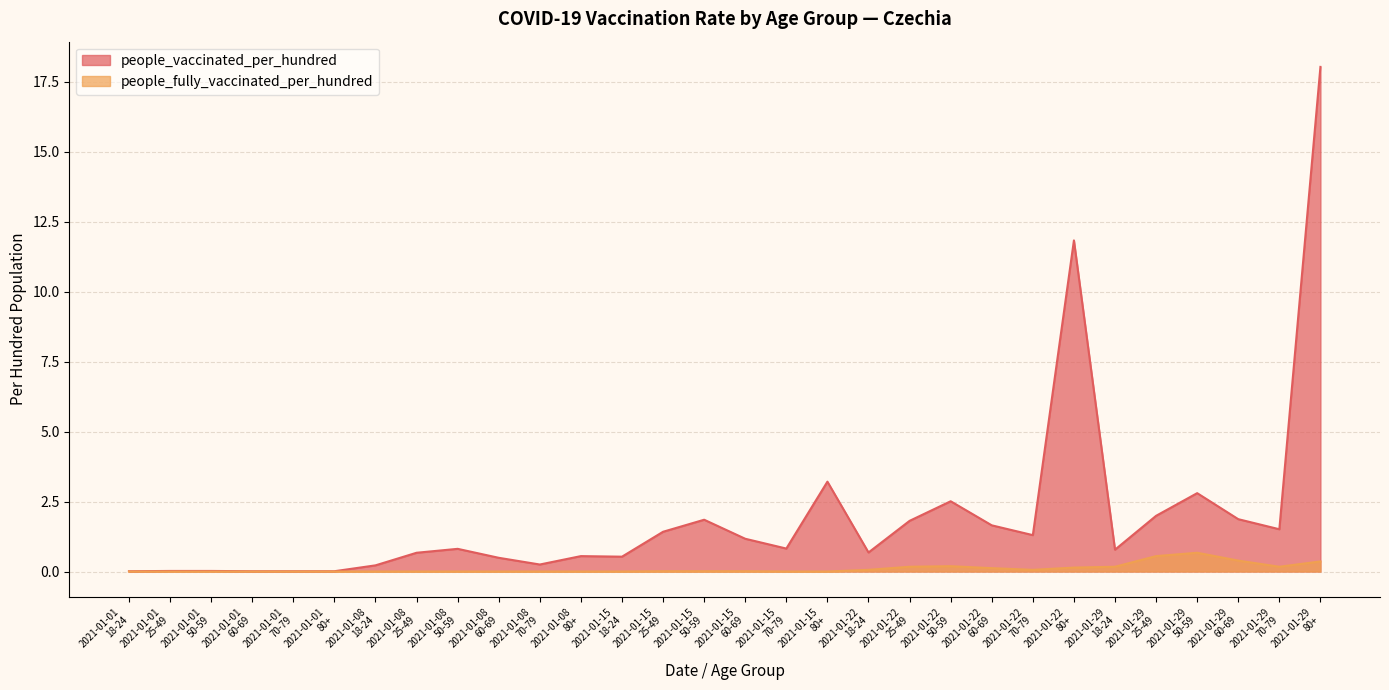

Between 2021-01-22
18-24 and 2021-01-22
50-59, which series saw the biggest shift?

people_vaccinated_per_hundred